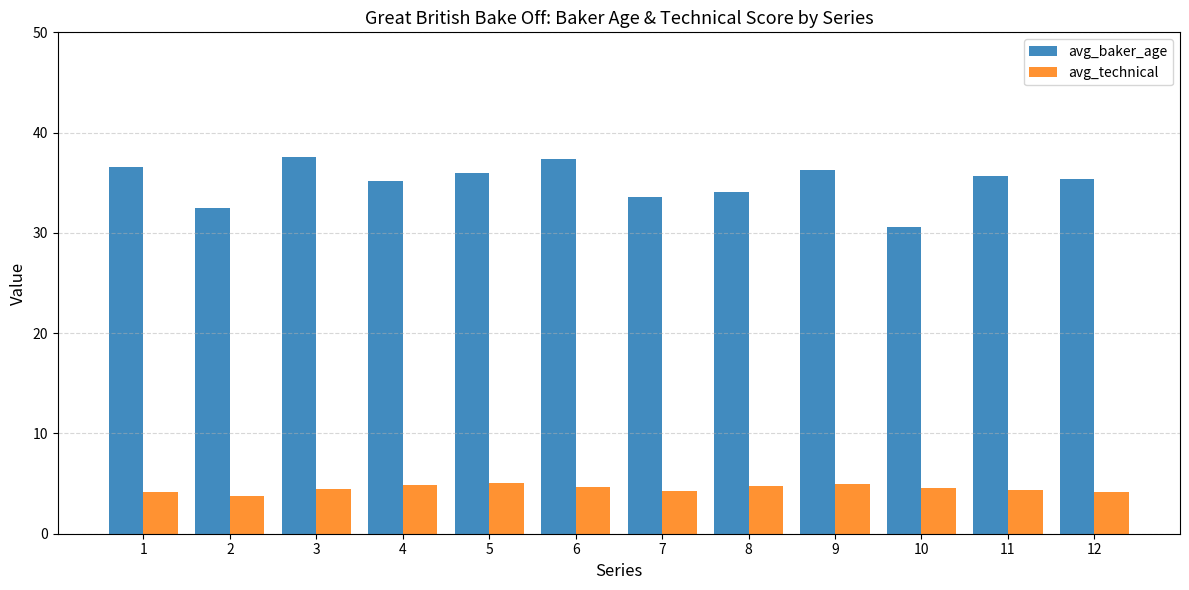

What is the minimum value for avg_technical?

3.8